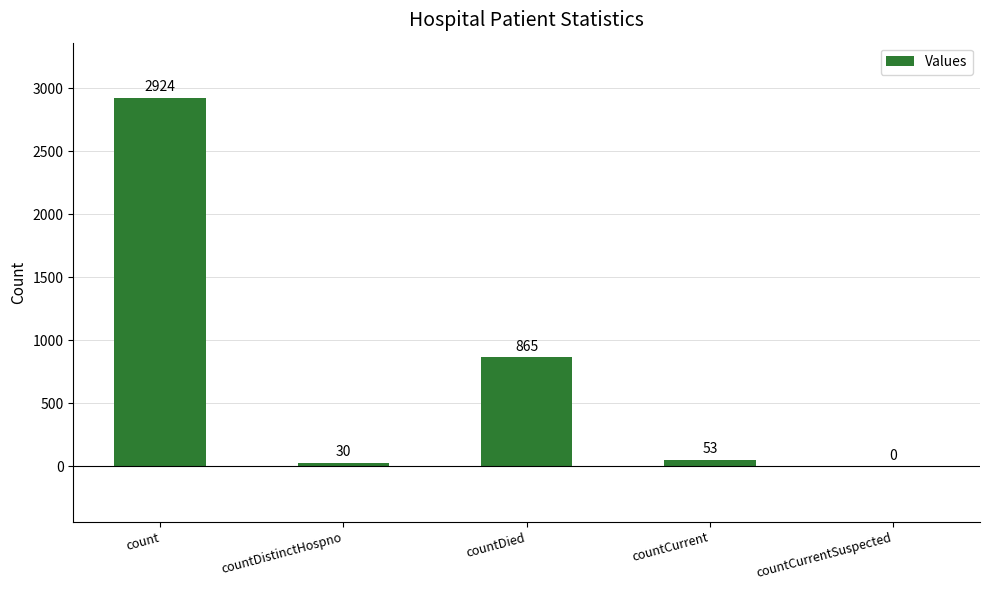

What is the ratio of the value at countDistinctHospno to the value at countCurrent?

0.6